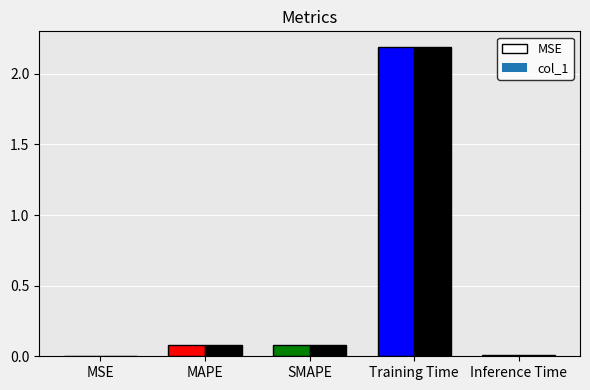

Reading left to right, extract all data points from this chart.

0.0	0.1	0.1	2.2	0.0